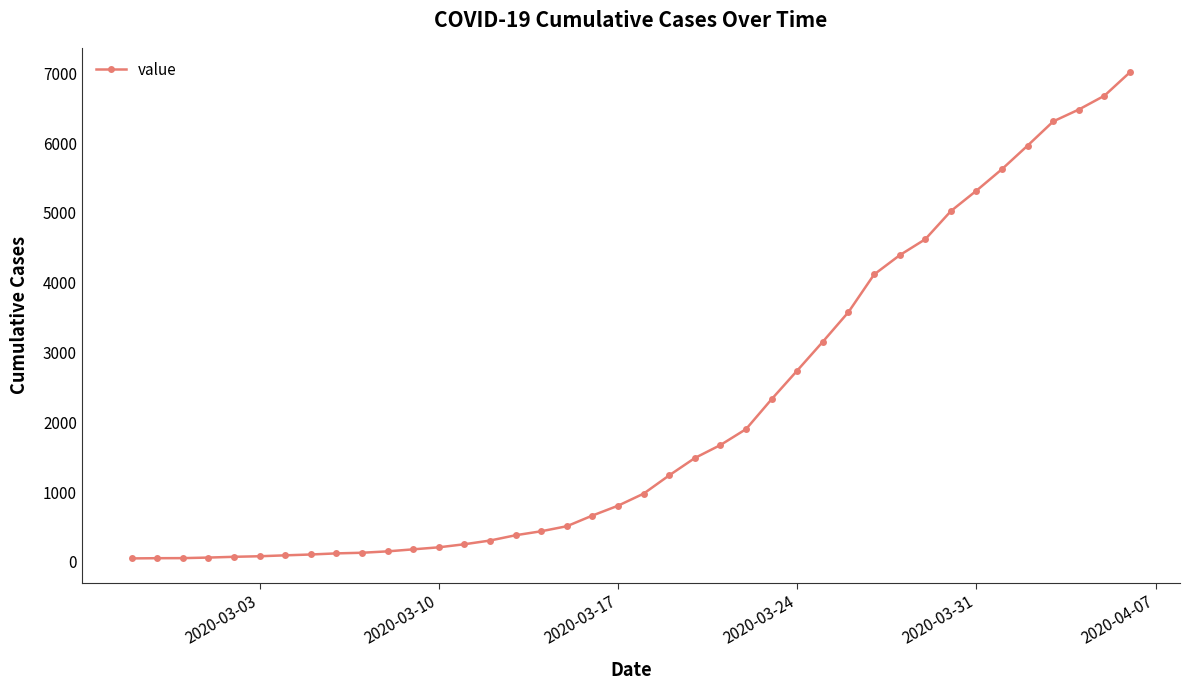

What is the average value?

2135